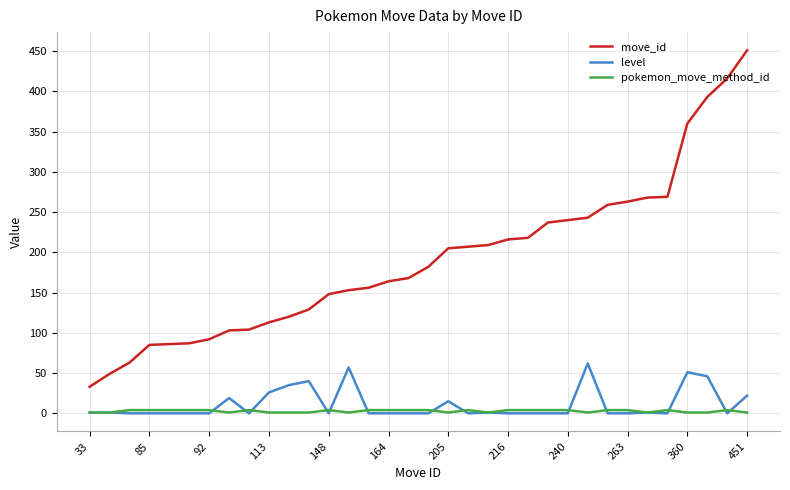

What is the maximum value for move_id?

451